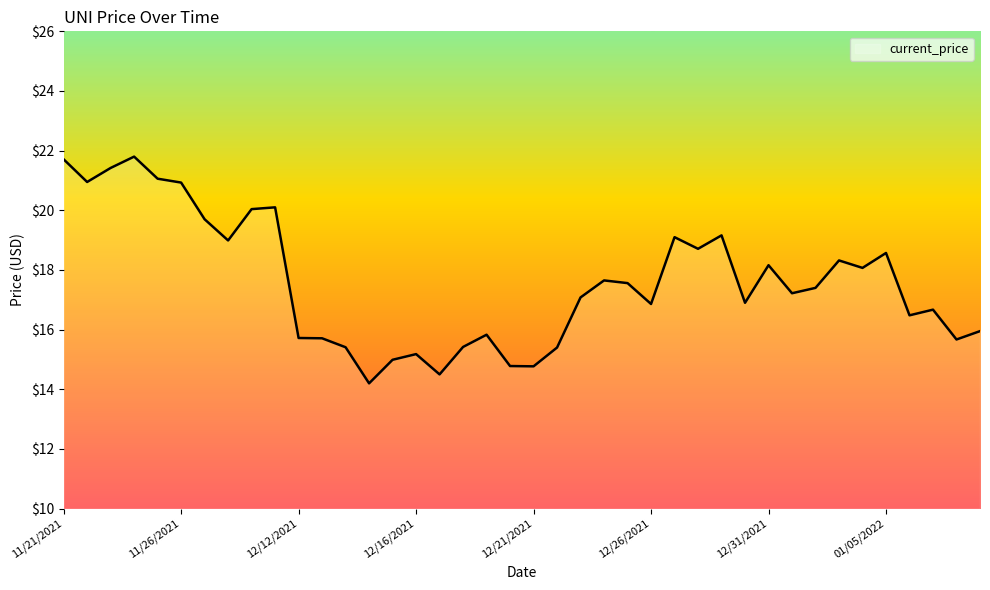

What is the greatest value displayed?

21.8